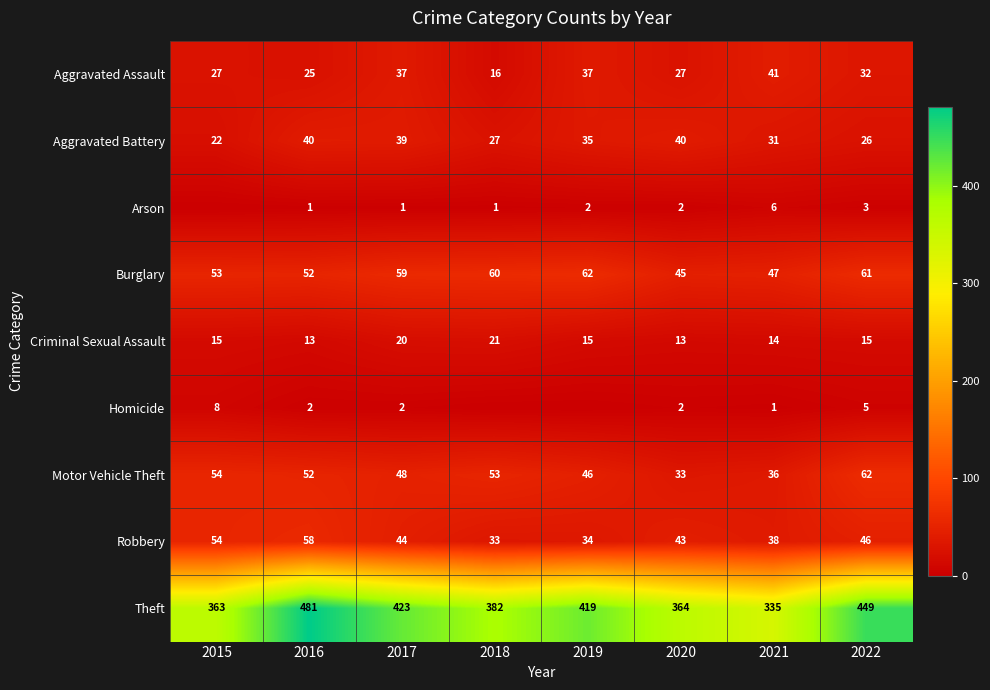

Where does the Robbery series first go above 44?

2015